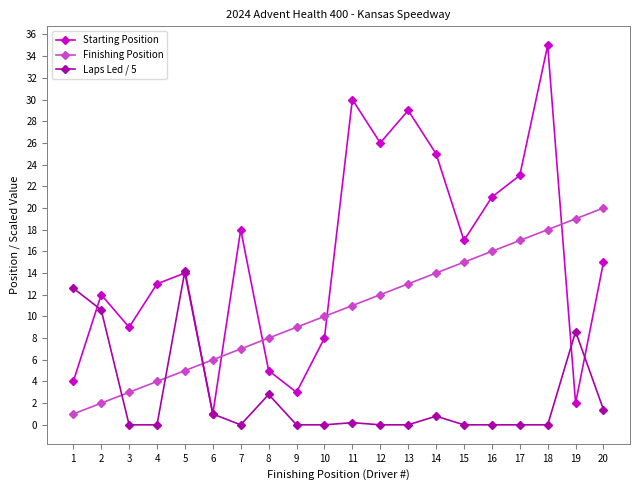

At which label is Laps Led / 5 closest to 7?

19